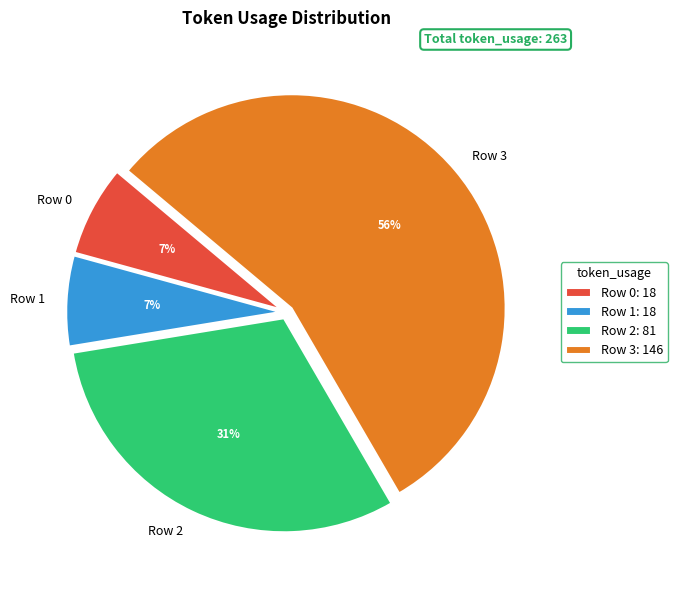

How many slices are in this pie chart?

4